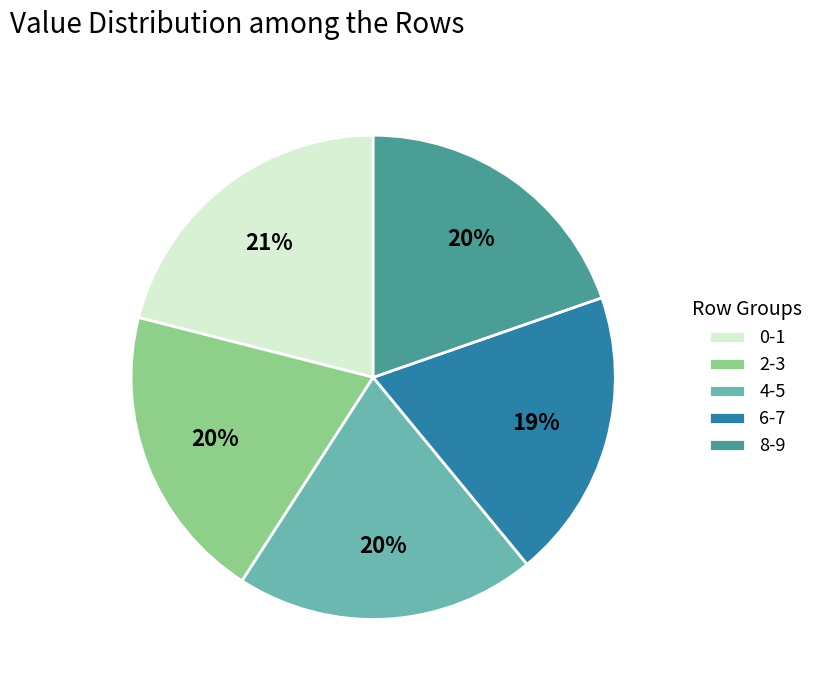

Do 2-3 and 4-5 together represent more than half of the pie?

No